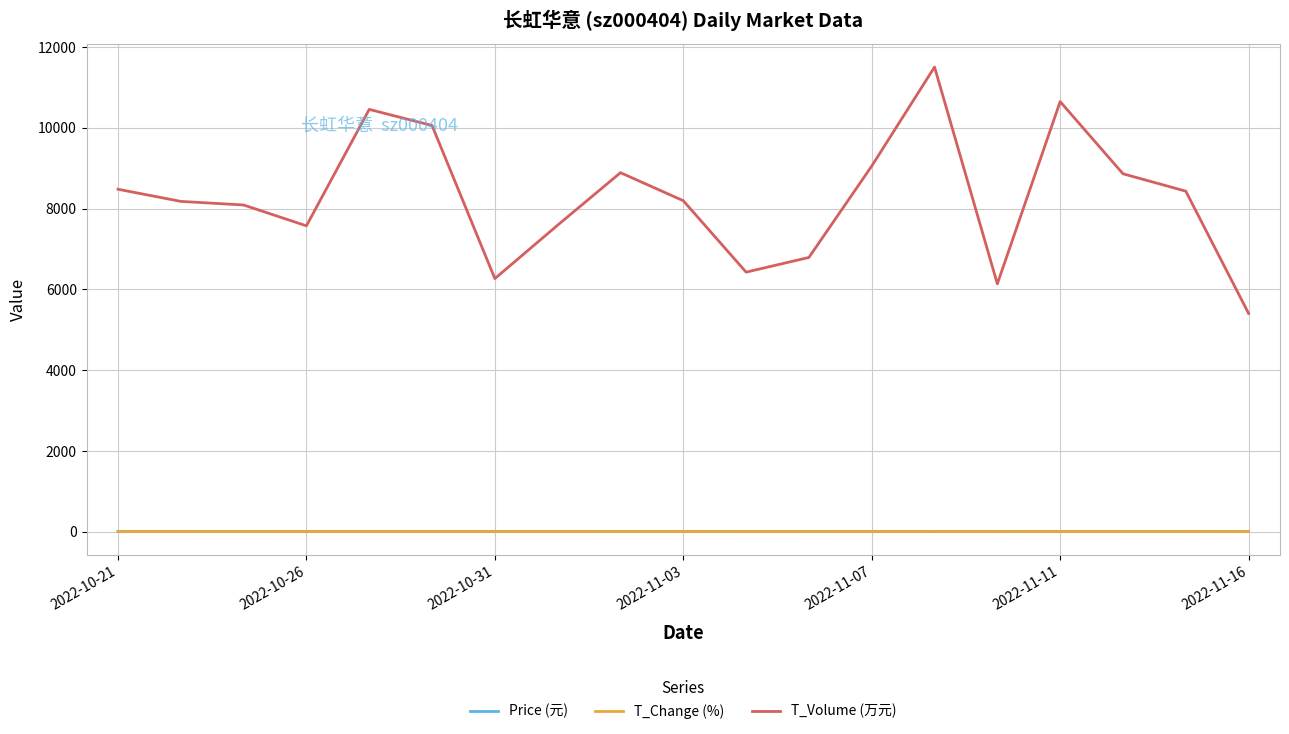

What are all the series names shown in the legend?

Price (元), T_Change (%), T_Volume (万元)